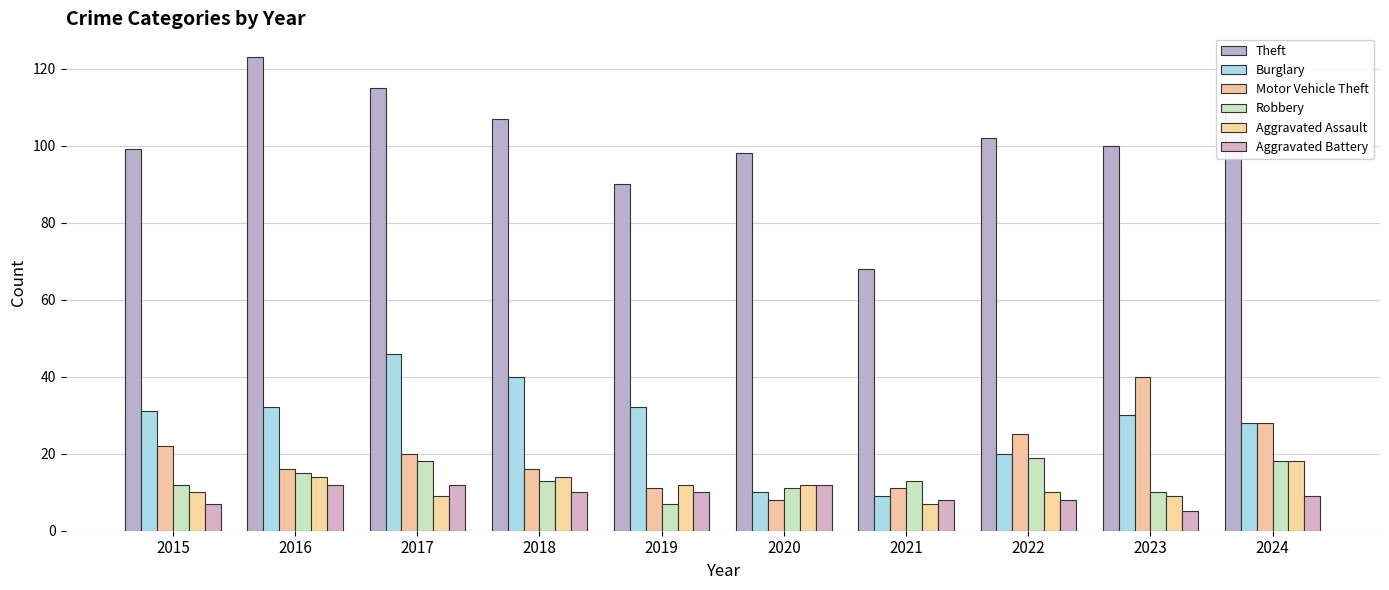

What is the sum of all Theft values?

1011